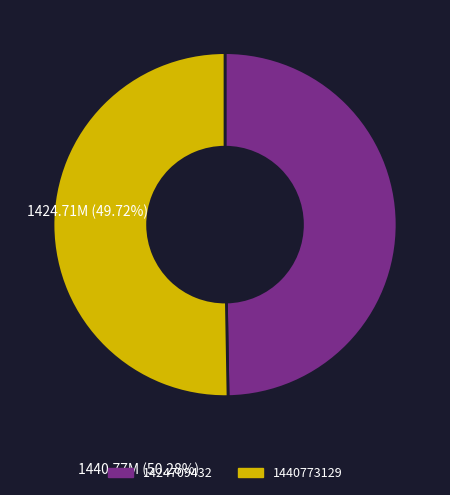

What is the largest slice in the pie chart?

1440773129